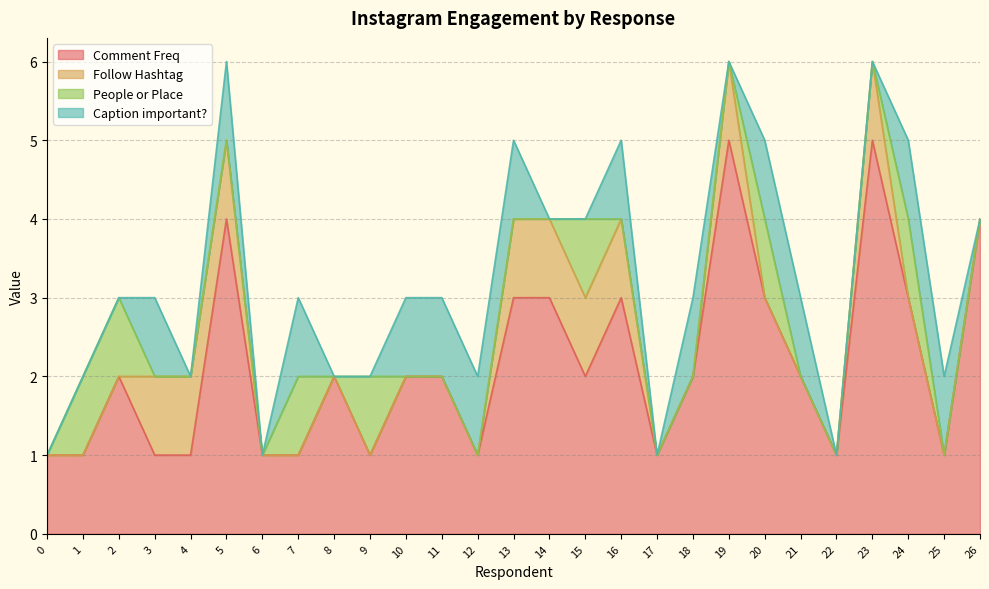

The value of Follow Hashtag at 6 is 0. True or false?

True